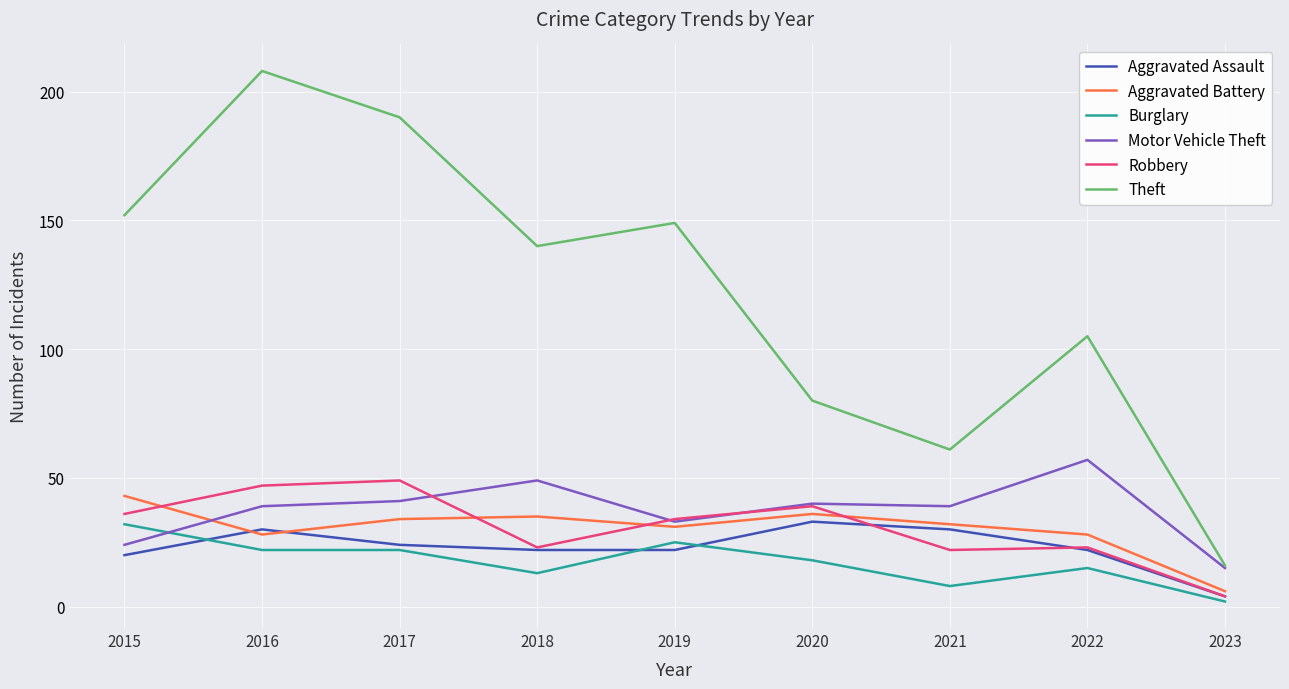

Does the chart display data point markers on the line(s)?

No